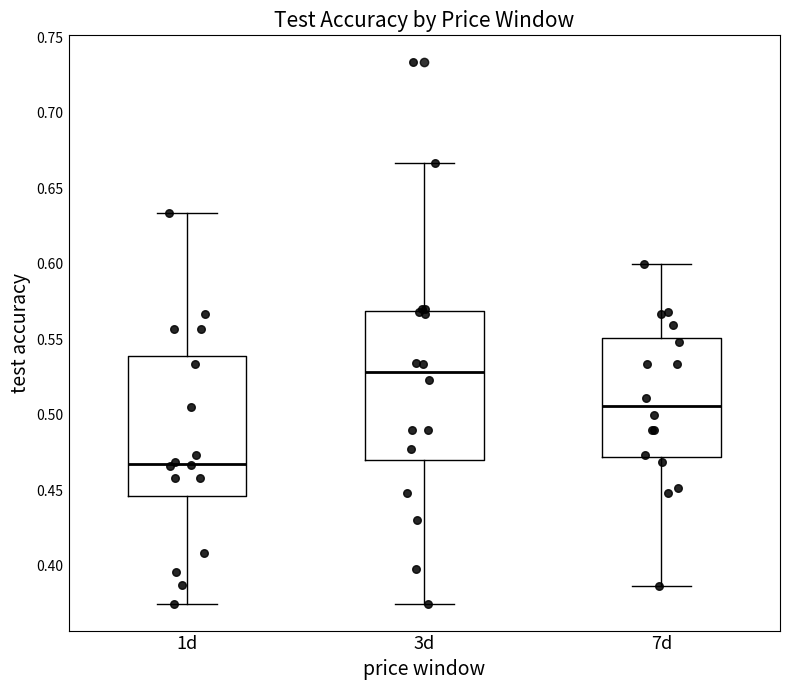

Comparing the boxes themselves (not the whiskers), which one is the tallest?

3d